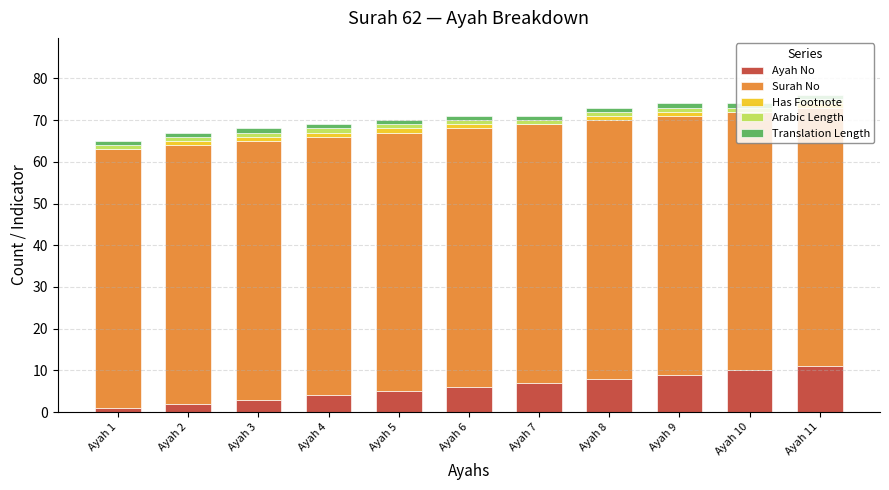

Rank the categories by Ayah No value from lowest to highest.

Ayah 1, Ayah 2, Ayah 3, Ayah 4, Ayah 5, Ayah 6, Ayah 7, Ayah 8, Ayah 9, Ayah 10, Ayah 11